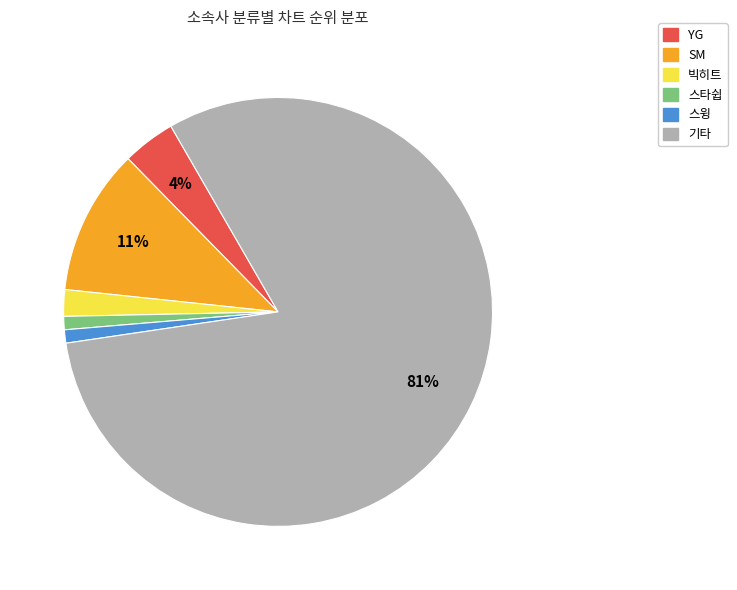

To the nearest percent, what is the difference between the SM and 기타 slice percentages?

70%